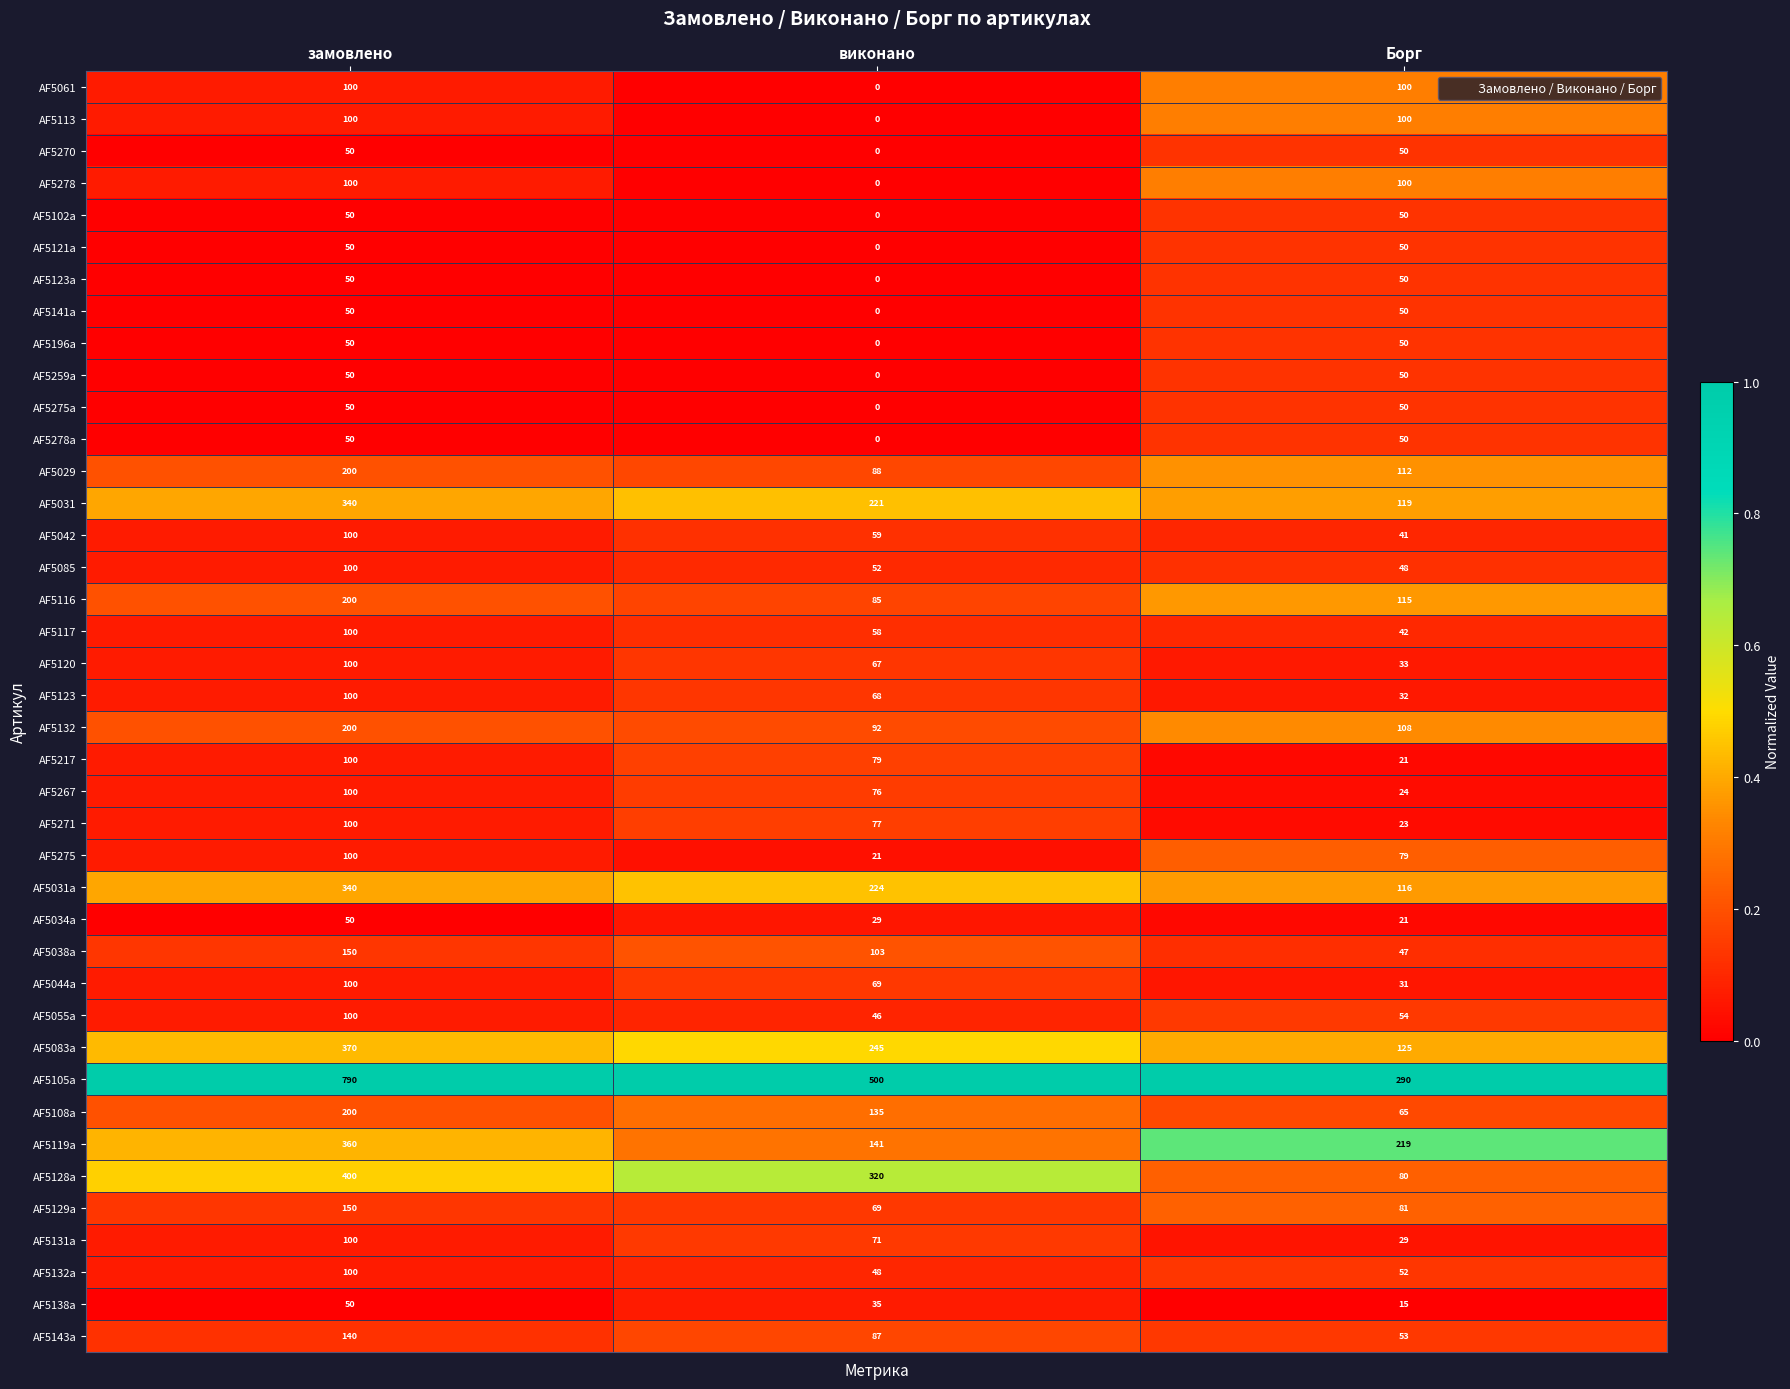

Which label corresponds to the largest value in the chart?

замовлено